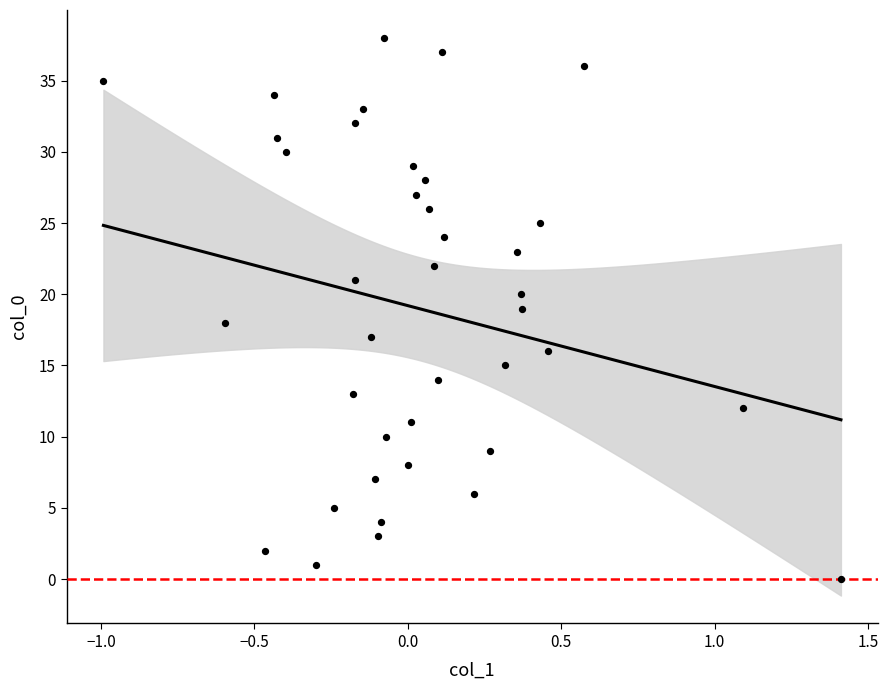

What is the range of Y values (max minus min)?

38